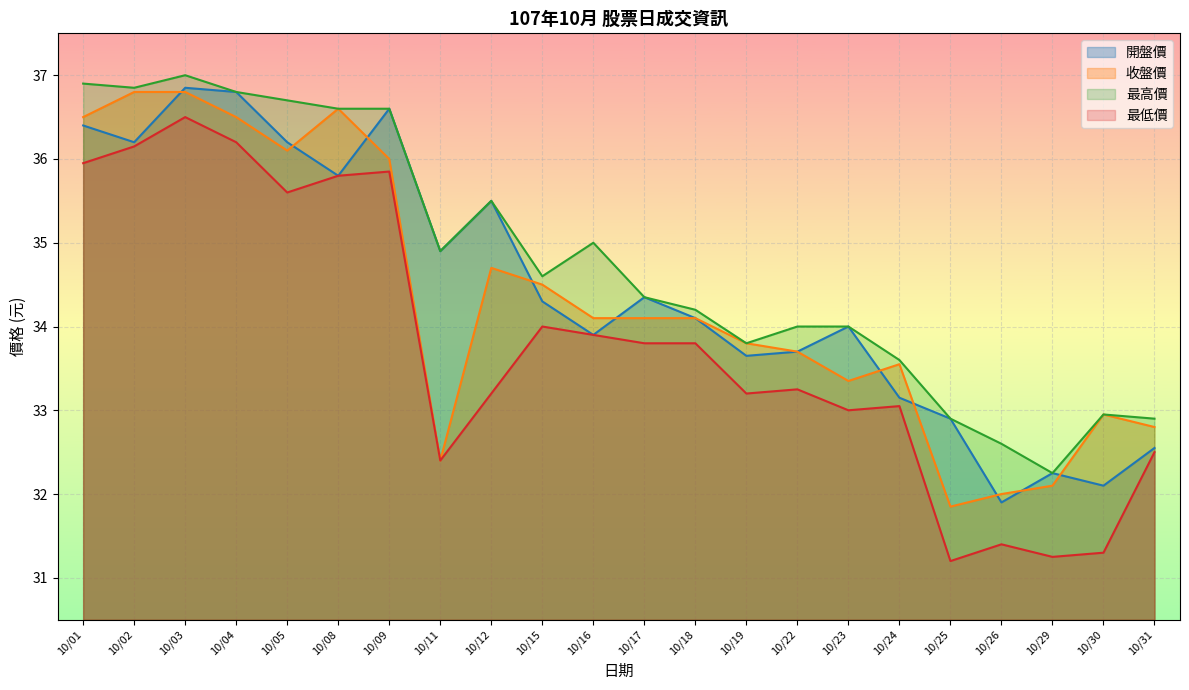

What is the sum of the 收盤價 values at 10/26 and 10/29?

64.1